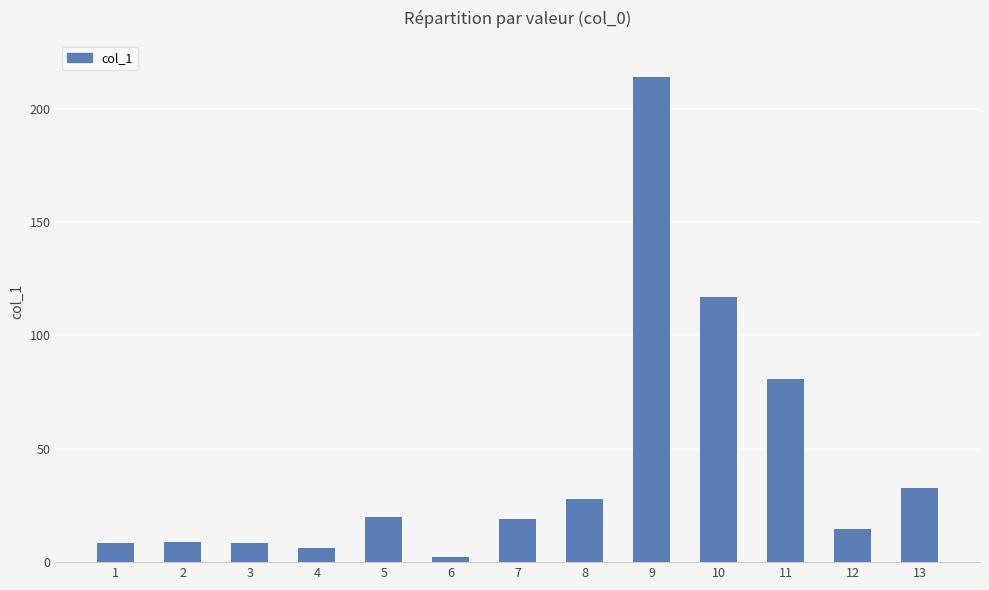

Where does the data first go above 19?

5